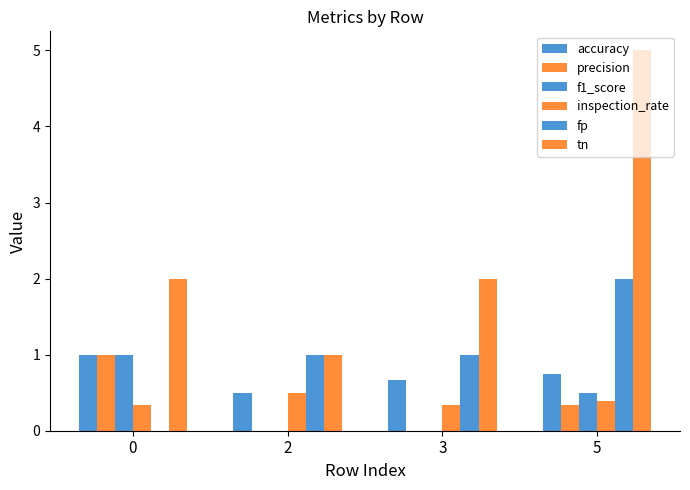

How many groups of bars are there?

4